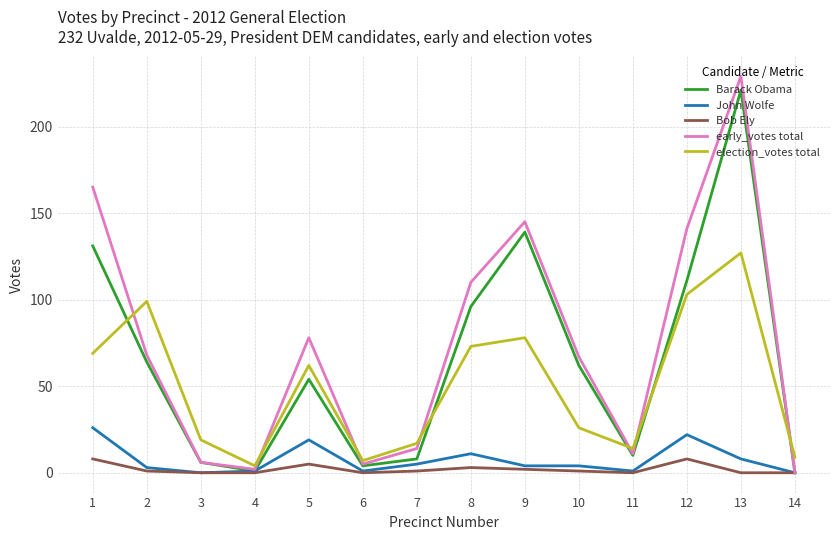

True or false: Bob Ely and election_votes total cross at least once.

False